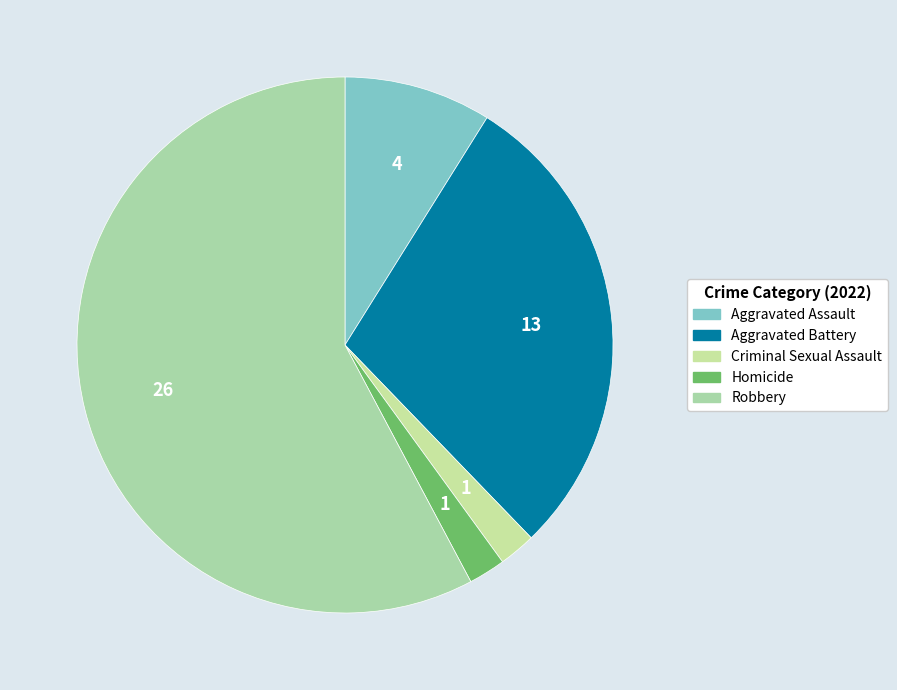

Count the number of slices in the pie.

5